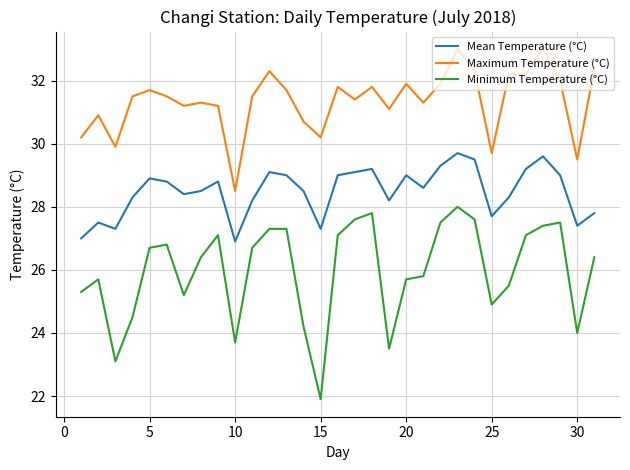

How many lines are shown in the chart?

3